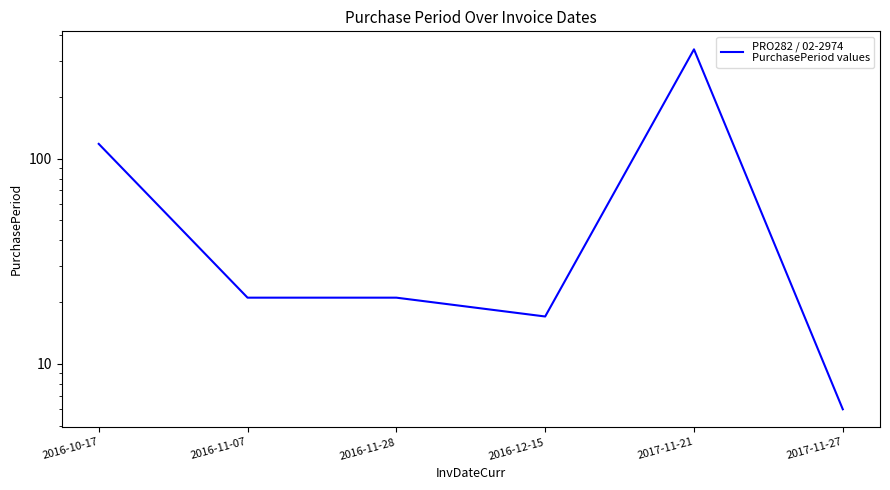

Rank the categories by value from lowest to highest.

2017-11-27, 2016-12-15, 2016-11-07, 2016-11-28, 2016-10-17, 2017-11-21